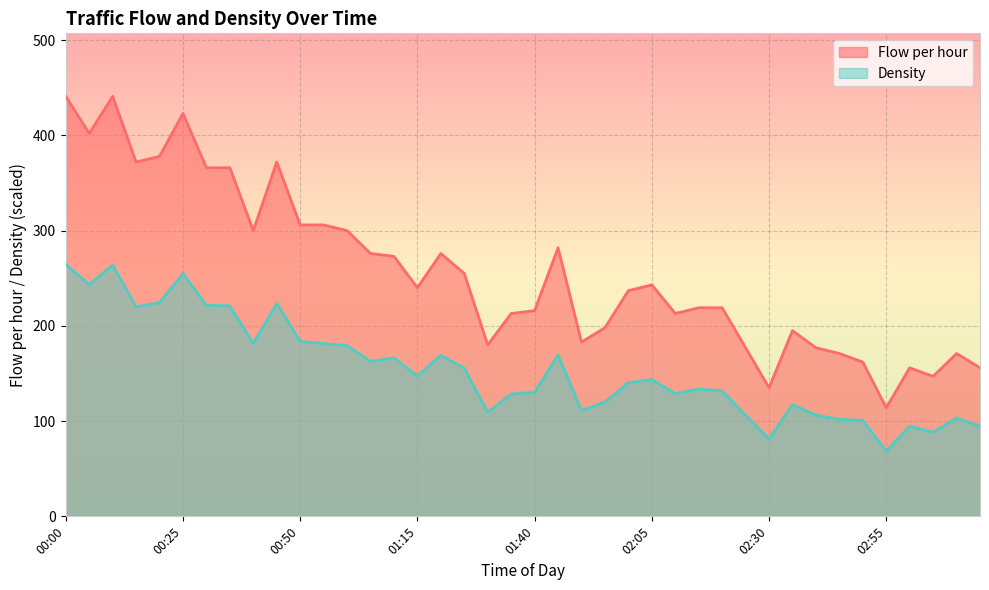

Between 00:50 and 01:00, which series saw the biggest shift?

Flow